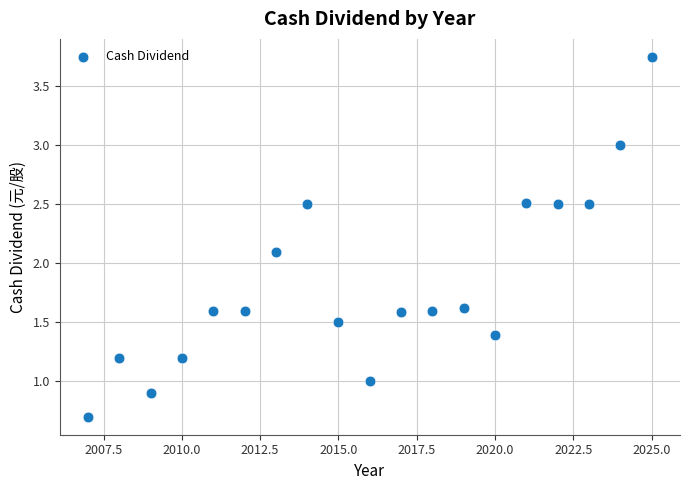

What is the range of X values (max minus min)?

18.0